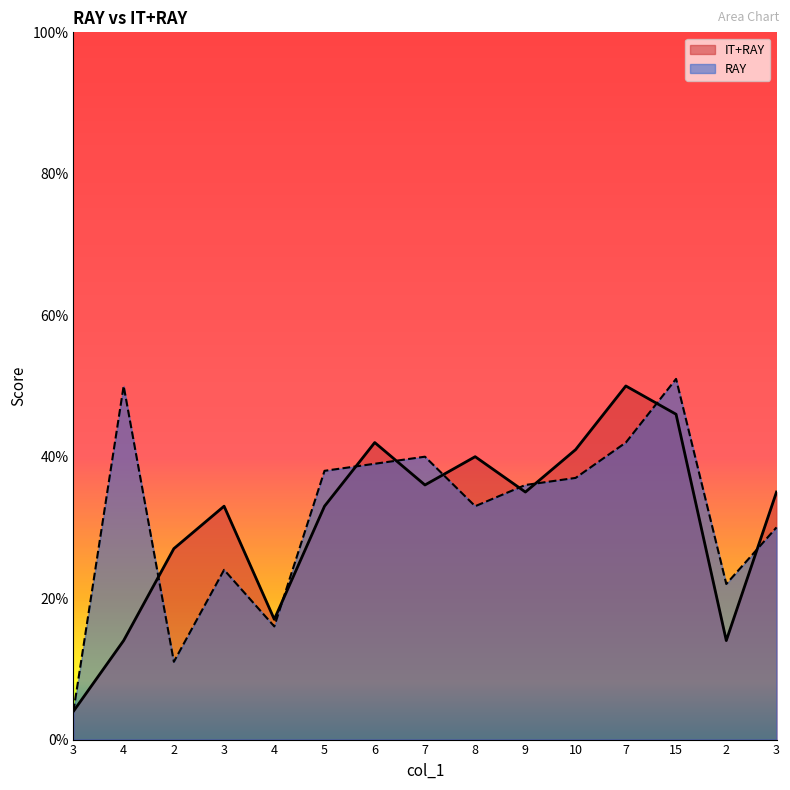

Between which two adjacent categories do IT+RAY and RAY first intersect?

4 and 2